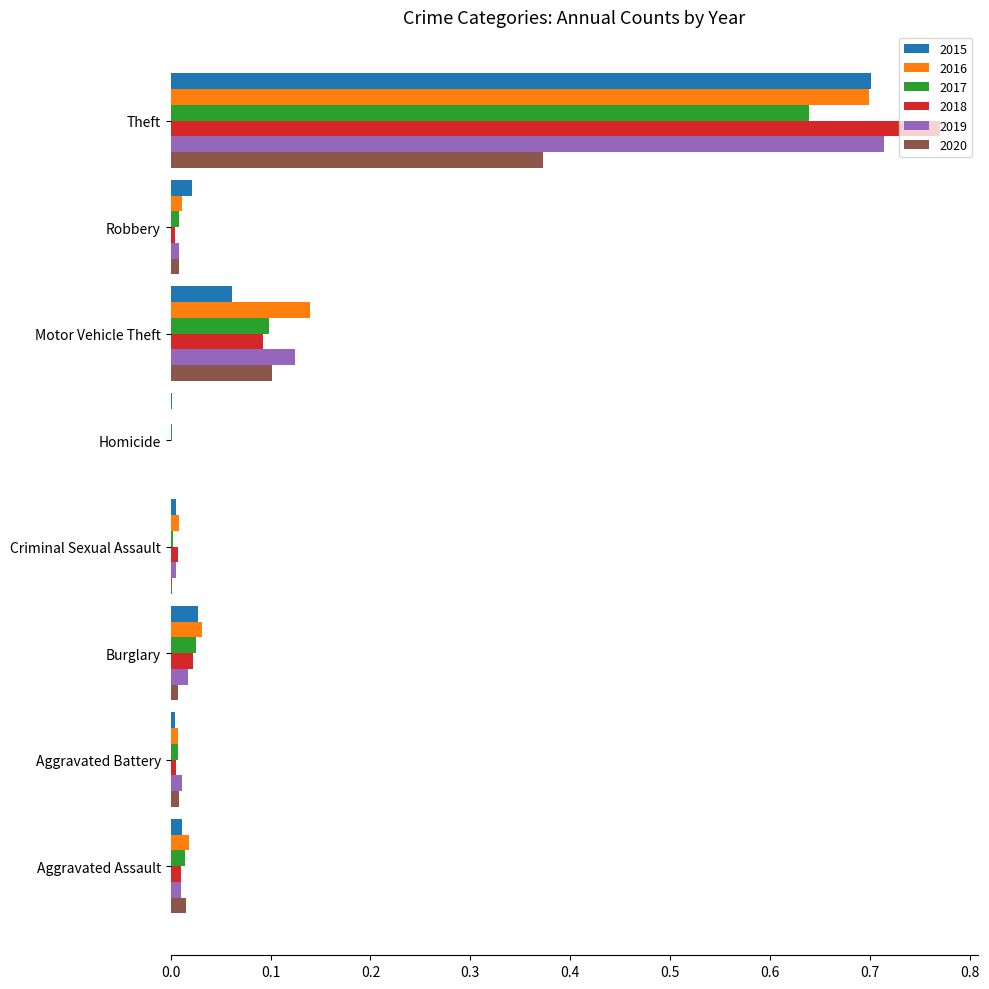

Is it true that 2015 equals 0.0 at Burglary?

True